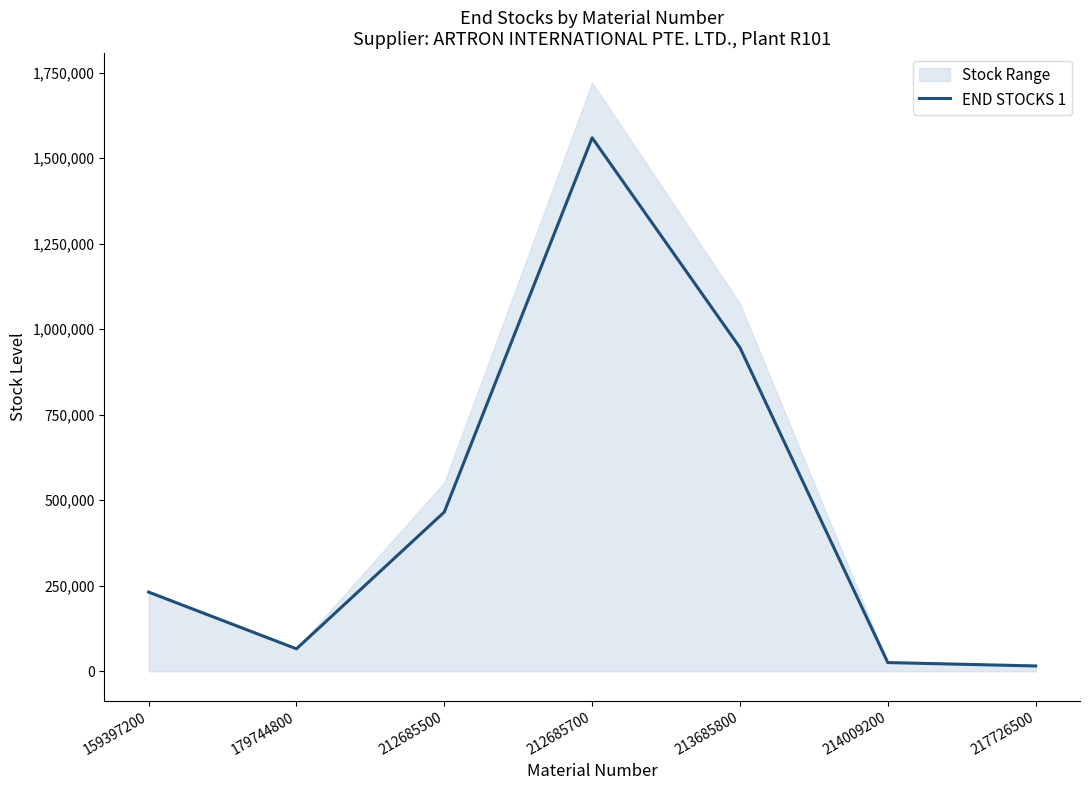

Where does the data first go above 231537?

212685500